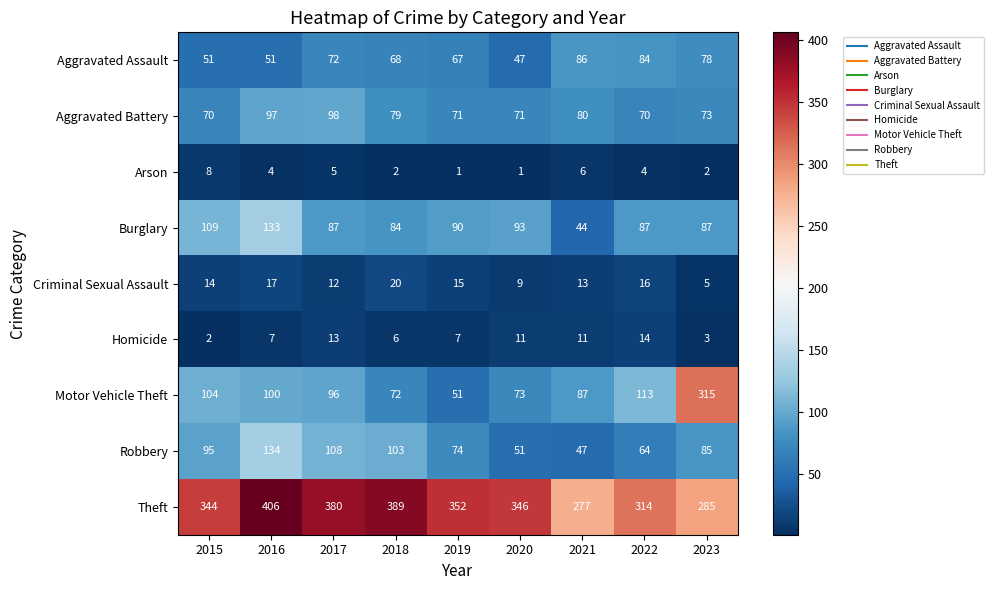

Which series has the largest total across all categories?

Theft